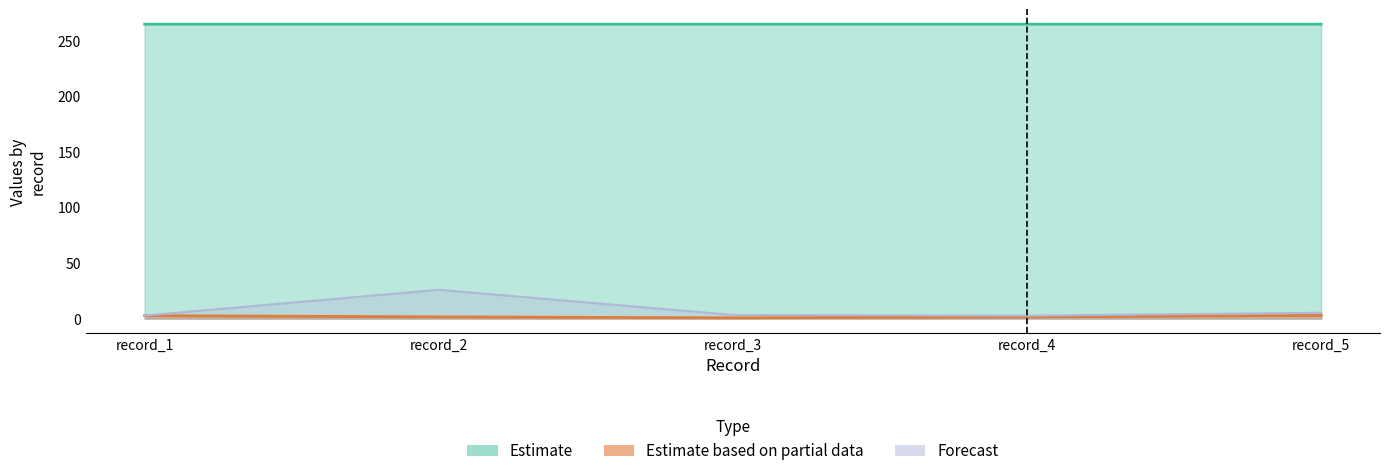

How many lines are shown in the chart?

3